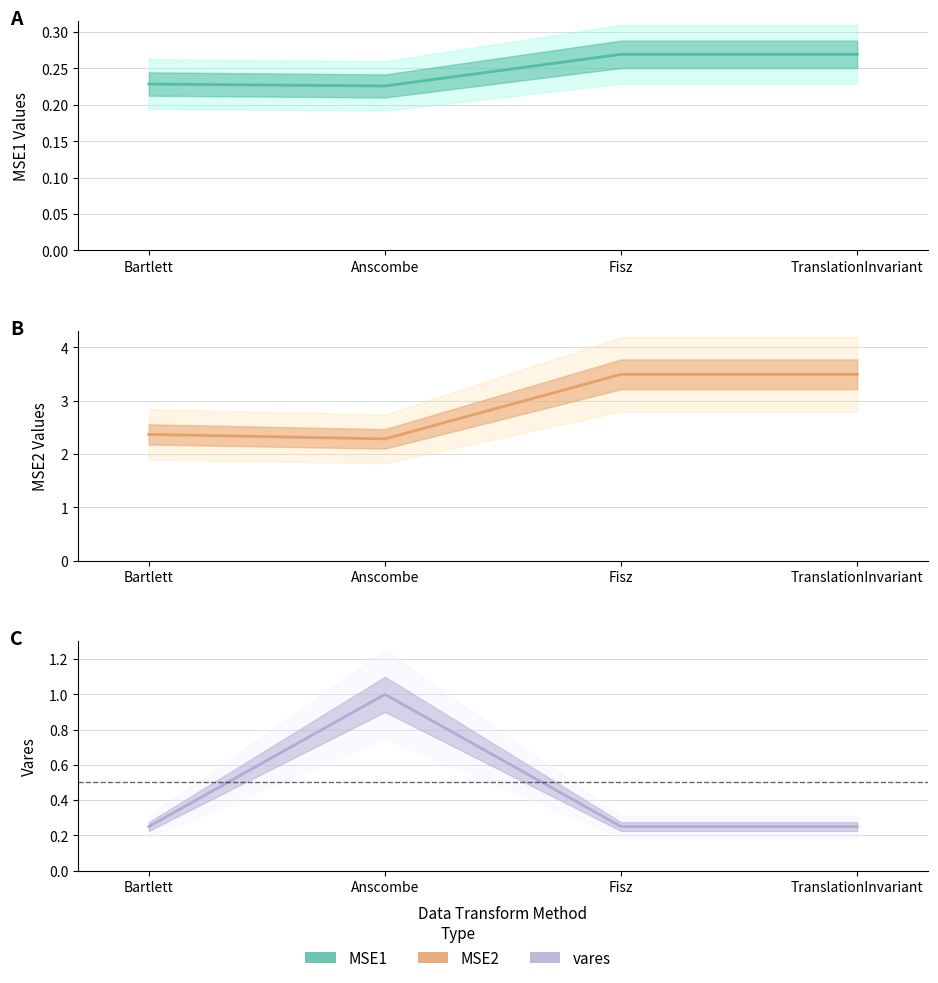

What is the value of the MSE2 point at the 1st from the left?

2.4